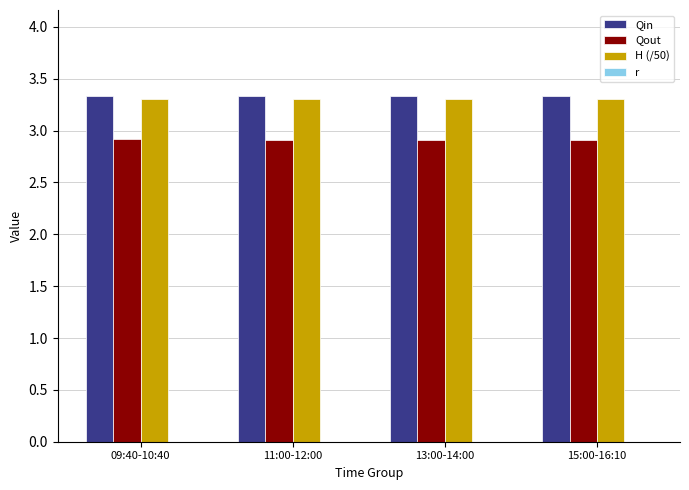

Reading left to right, what are all the values shown in this chart?

Qin: 3.3	3.3	3.3	3.3
Qout: 2.9	2.9	2.9	2.9
H (/50): 3.3	3.3	3.3	3.3